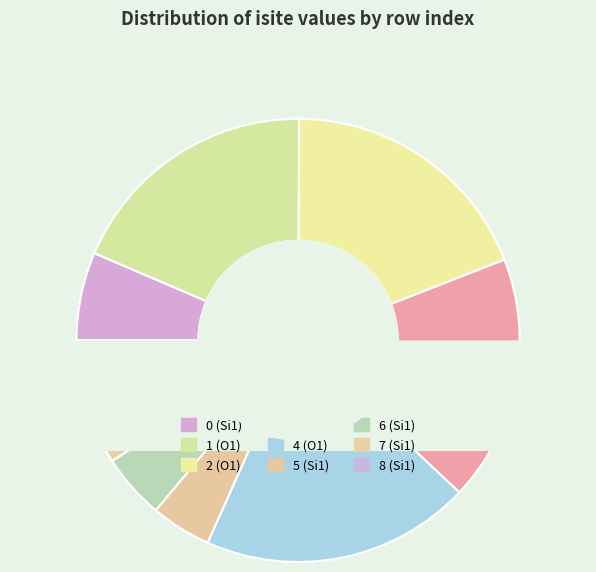

The 4 slice represents 5% of the pie. True or false?

False